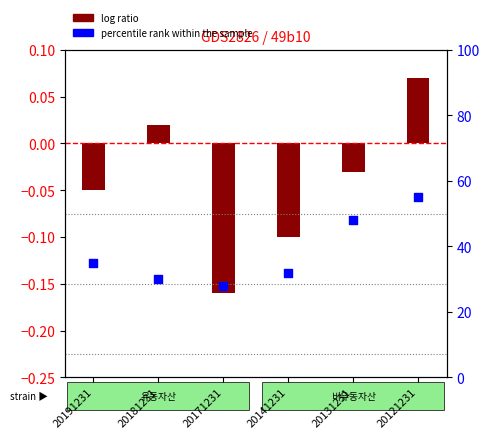

What is the total value across all series at 20191231?

35.0